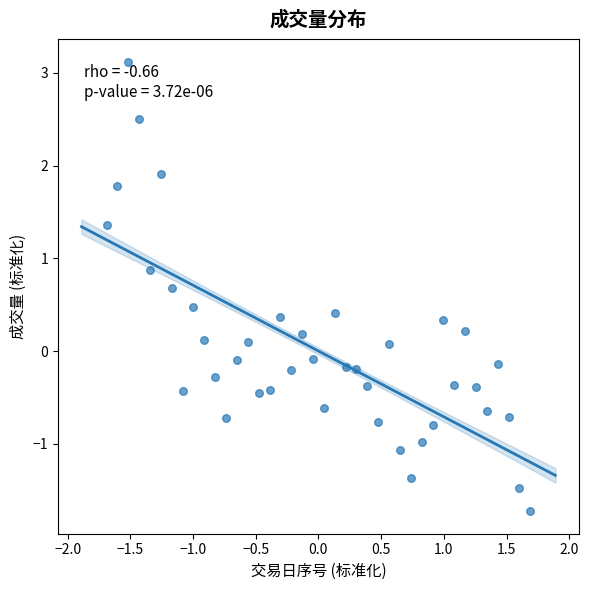

What is the range of Y values (max minus min)?

4.8